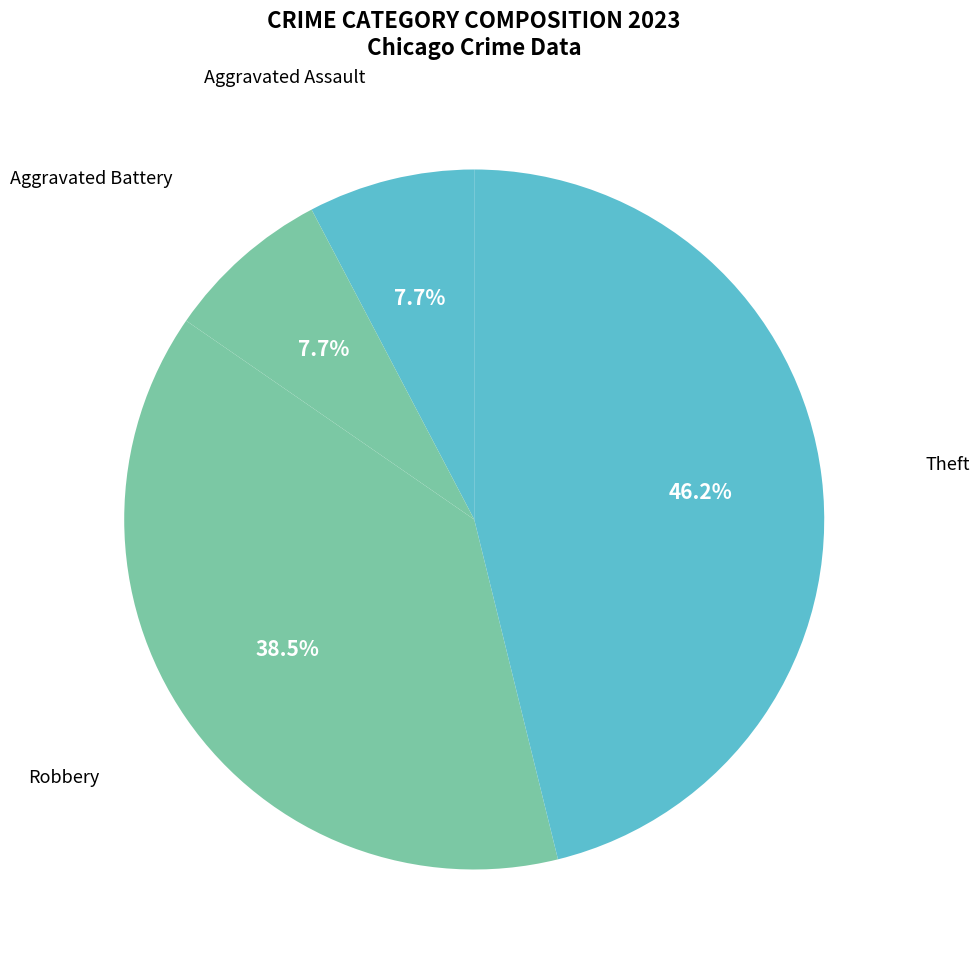

Is there any slice that represents more than half of the pie?

No